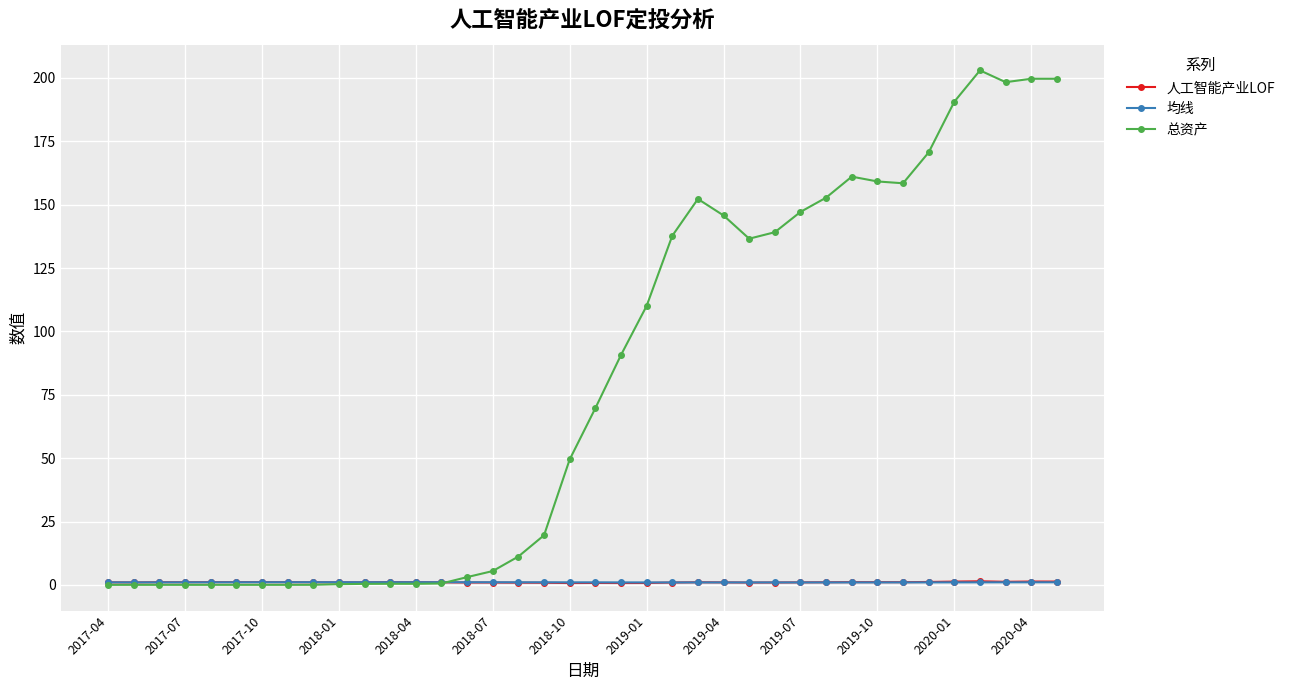

Which series has the largest range (max minus min)?

总资产